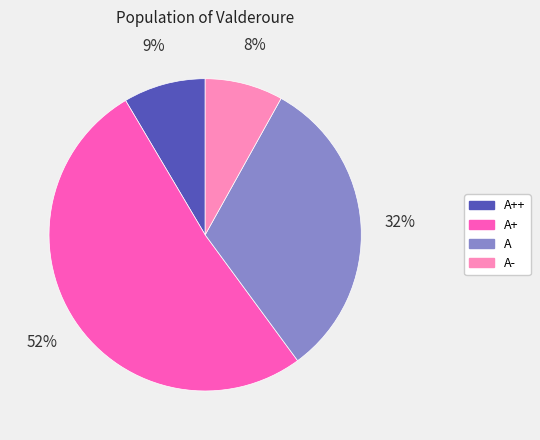

To the nearest percent, what is the average slice percentage?

25%